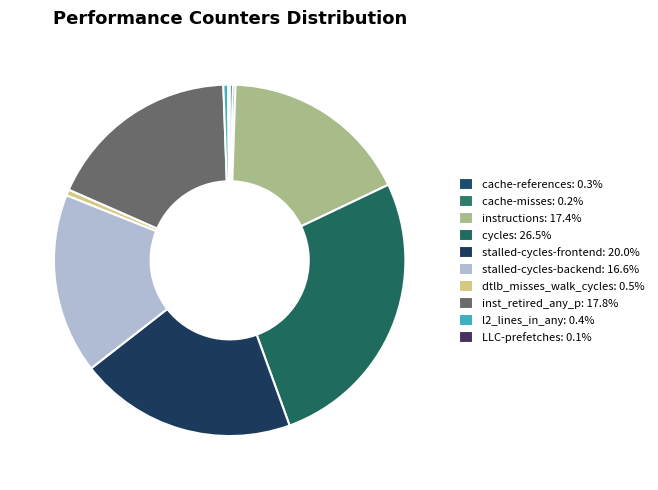

Combined, what portion of the pie is cache-references and cycles?

26.8%